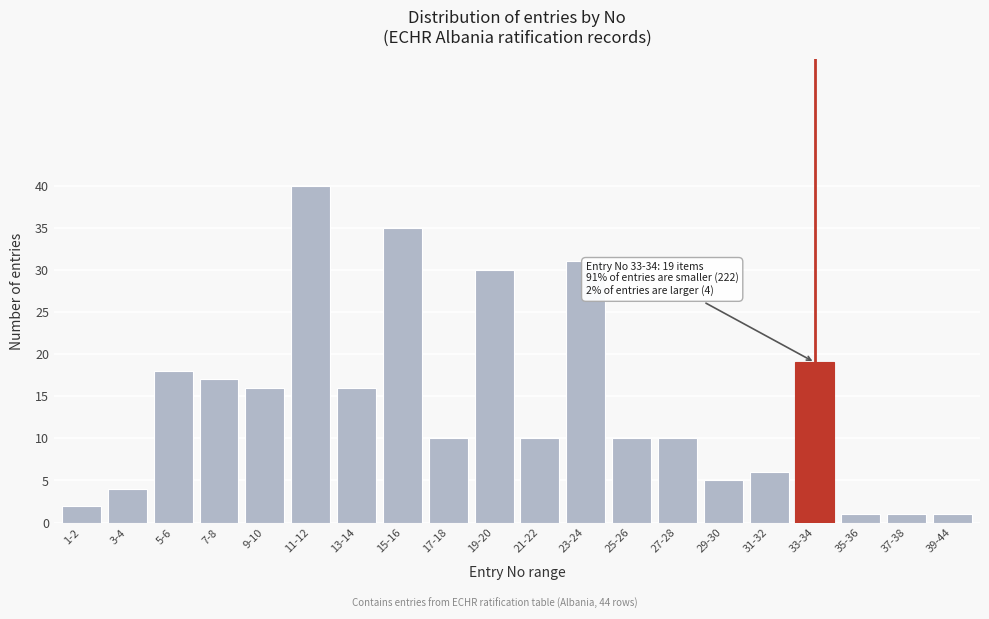

Reading left to right, transcribe all the data shown in this chart.

2	4	18	17	16	40	16	35	10	30	10	31	10	10	5	6	19	1	1	1